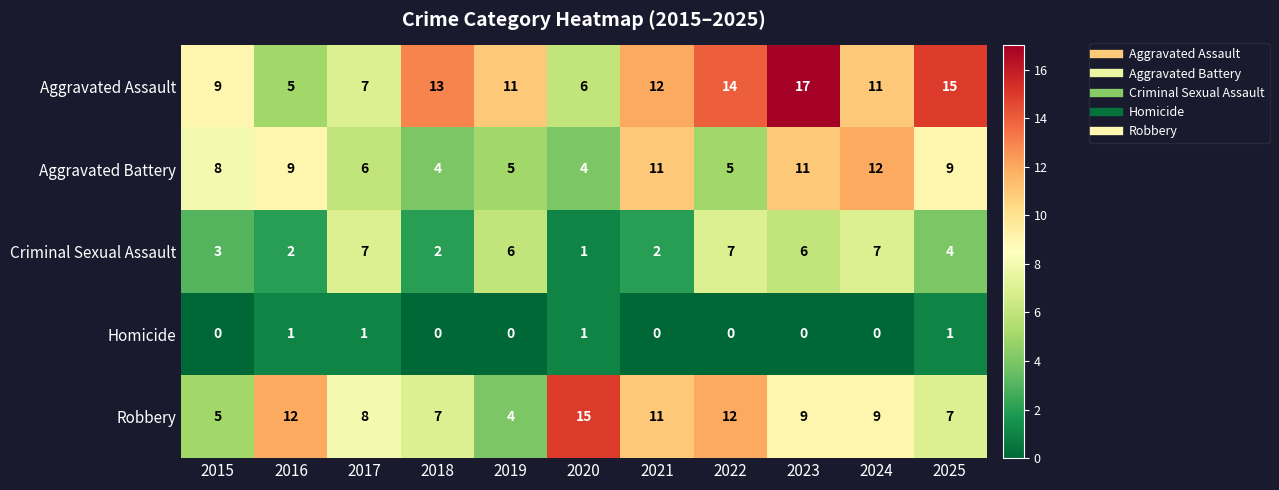

Where does the Robbery series first go above 9?

2016